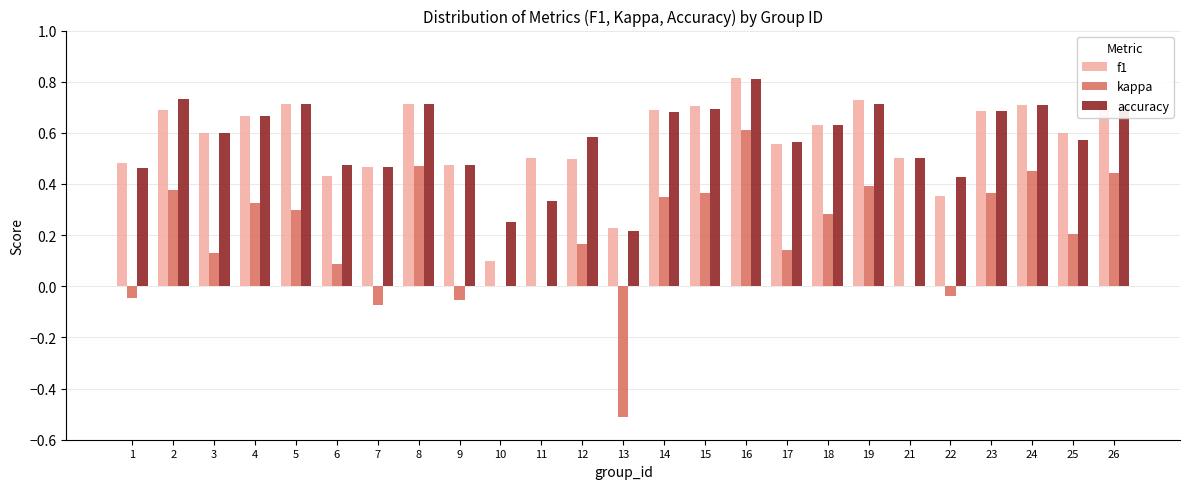

What is the sum of all f1 values?

14.2